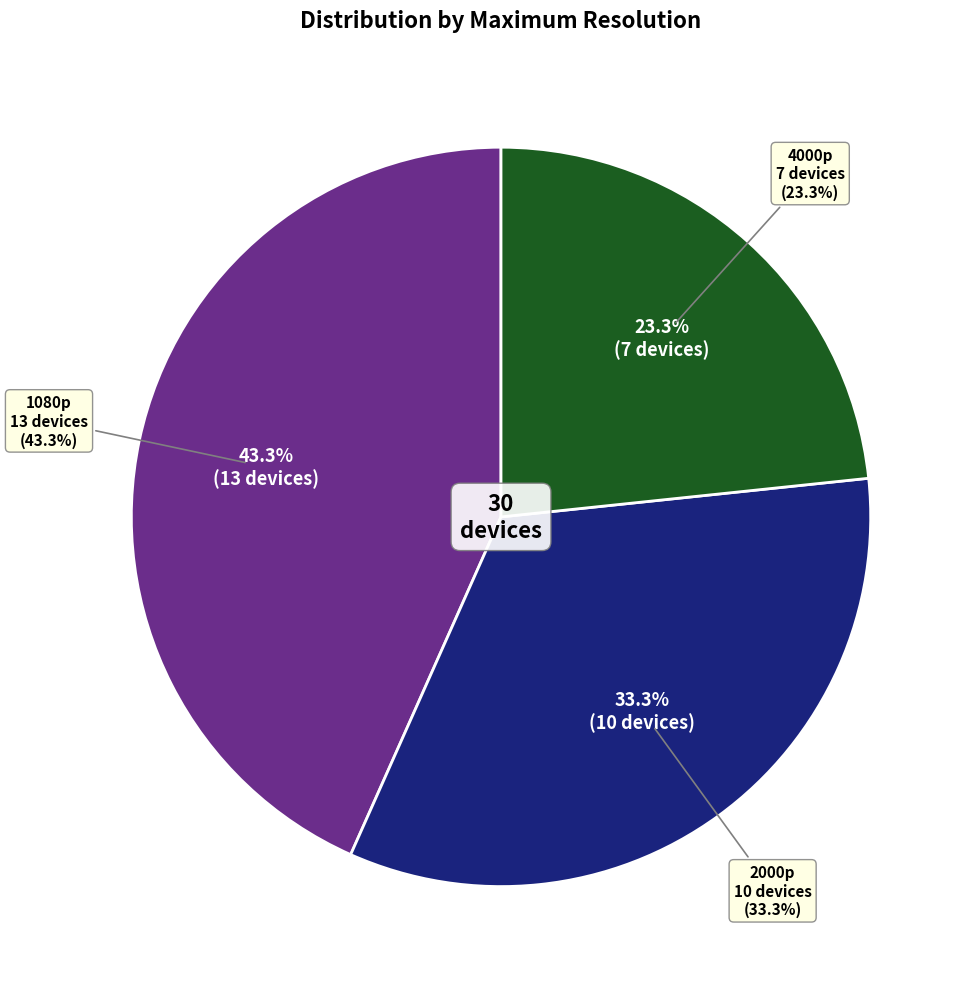

How many segments does this pie chart have?

3